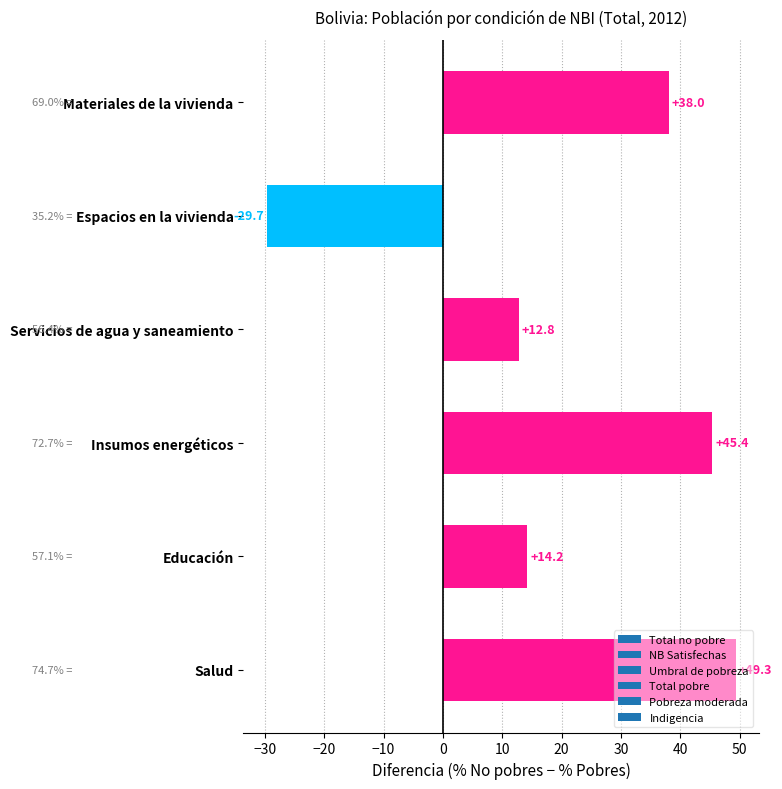

True or false: the data shows 74.5 at Salud.

False